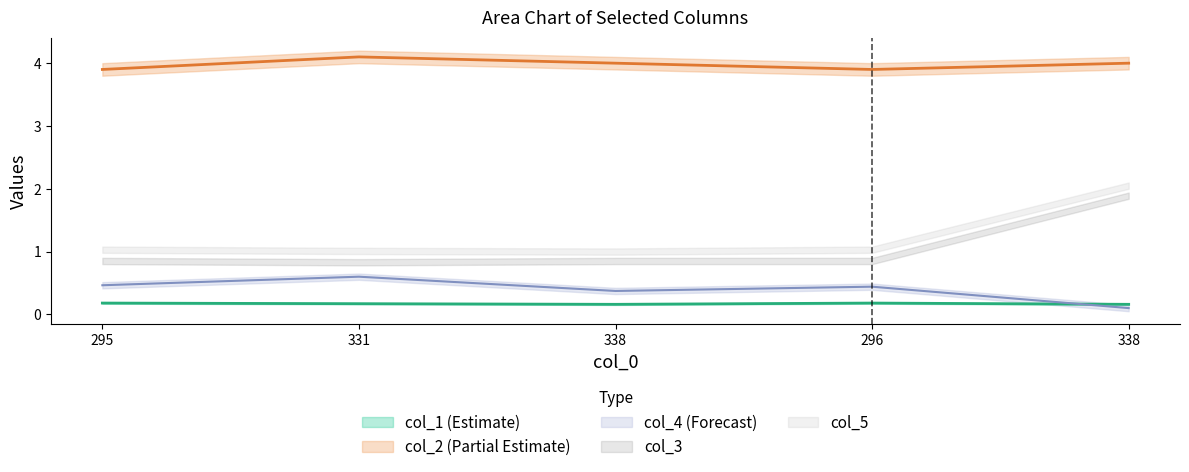

At how many categories does at least one series exceed 1?

5